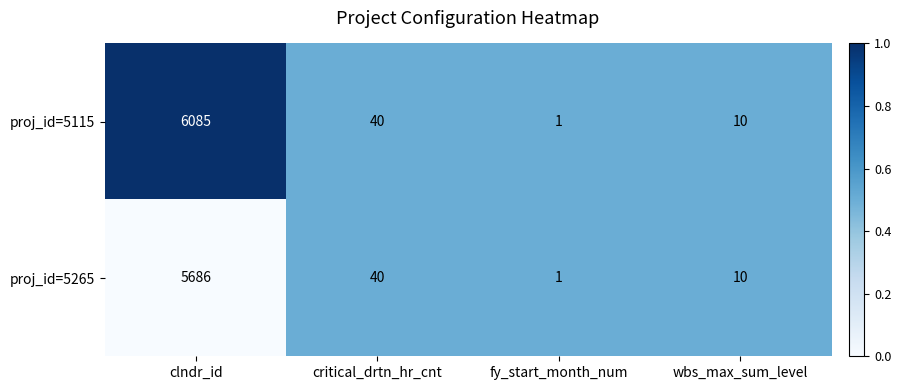

True or false: proj_id=5265 has a value of 5686 at clndr_id.

True